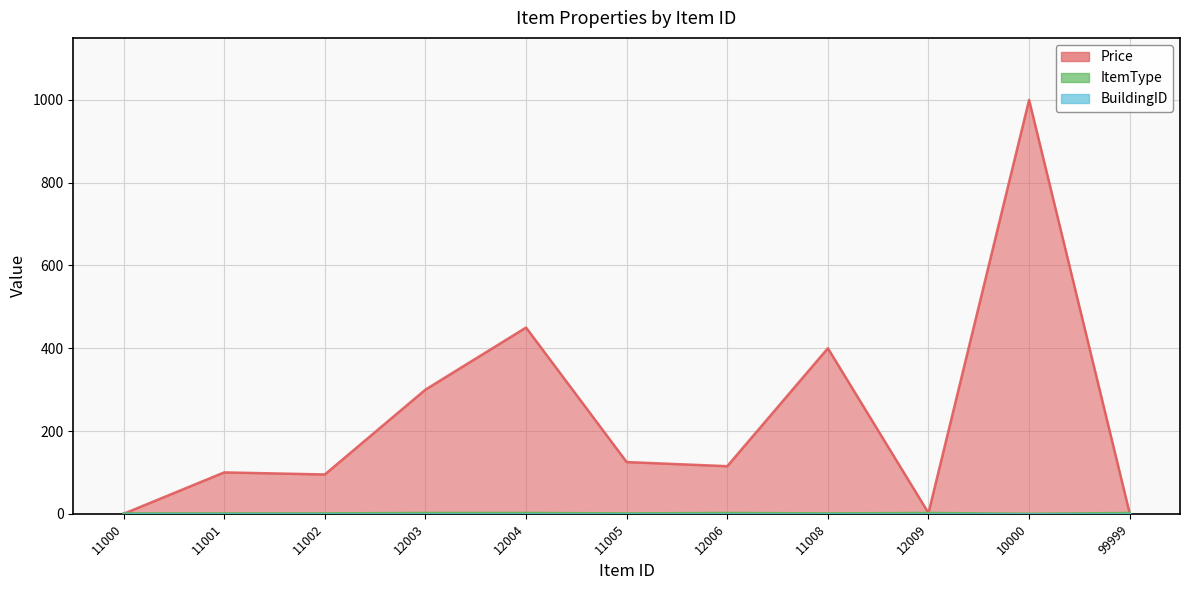

Does the chart have visible grid lines?

Yes